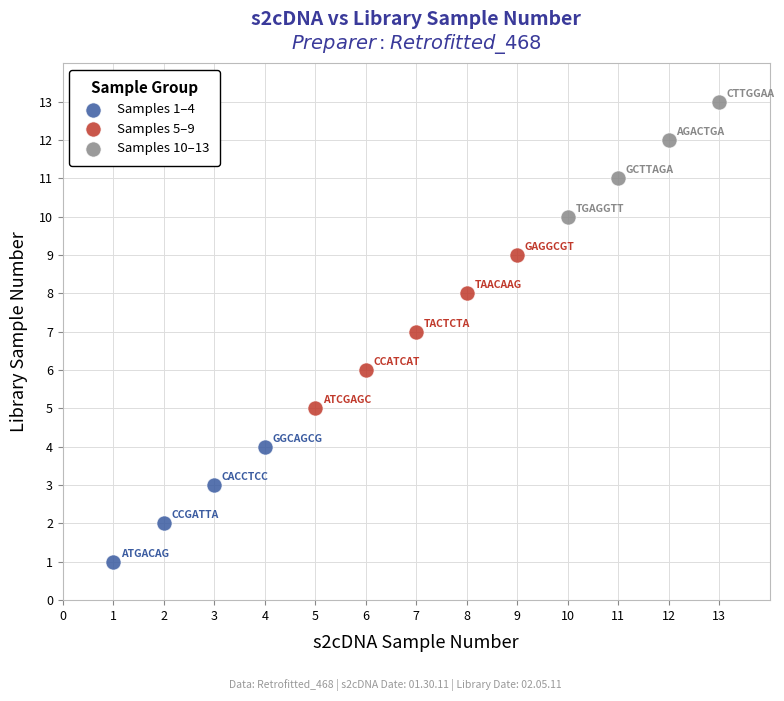

Which series has the largest Y range (max minus min)?

Samples 5–9